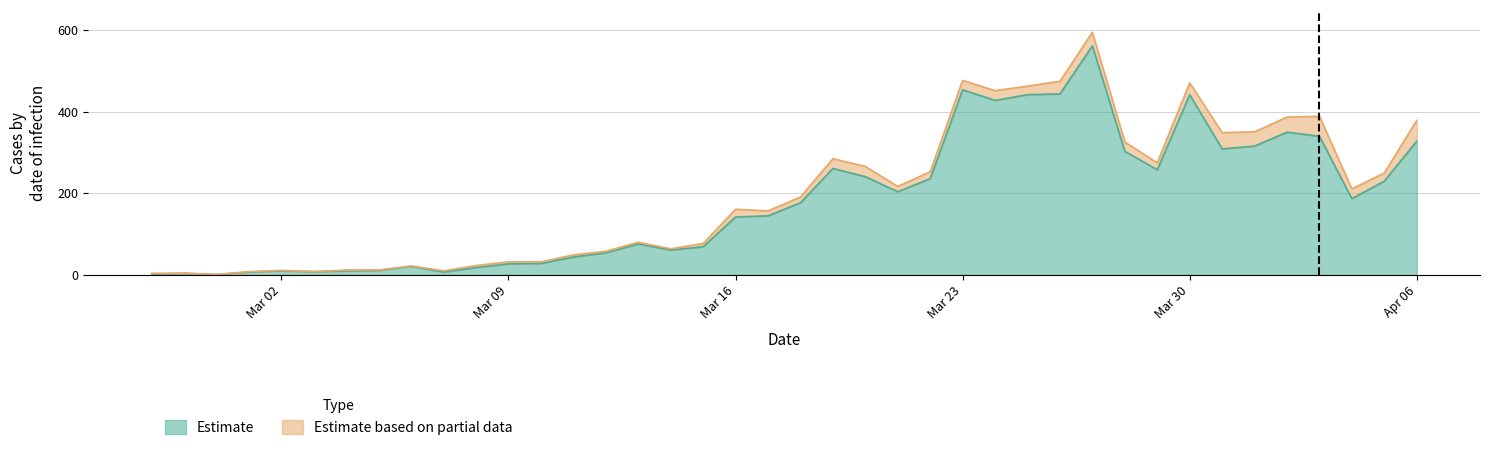

What is the change in value from 2020-02-27 to 2020-03-17?

+143